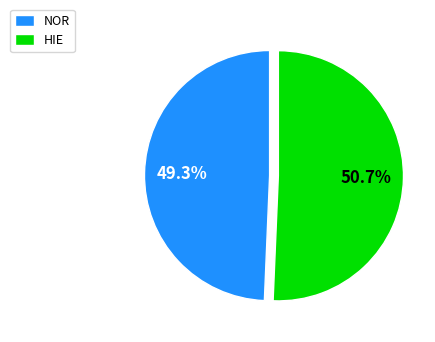

Which has a higher value, NOR or HIE?

HIE